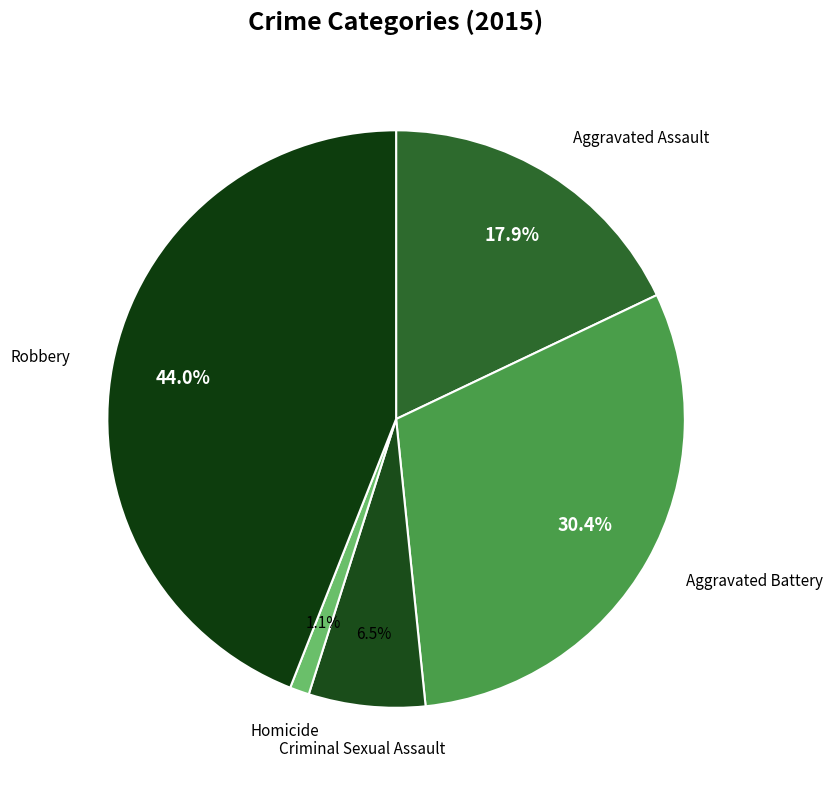

Which has a higher value, Robbery or Aggravated Battery?

Robbery